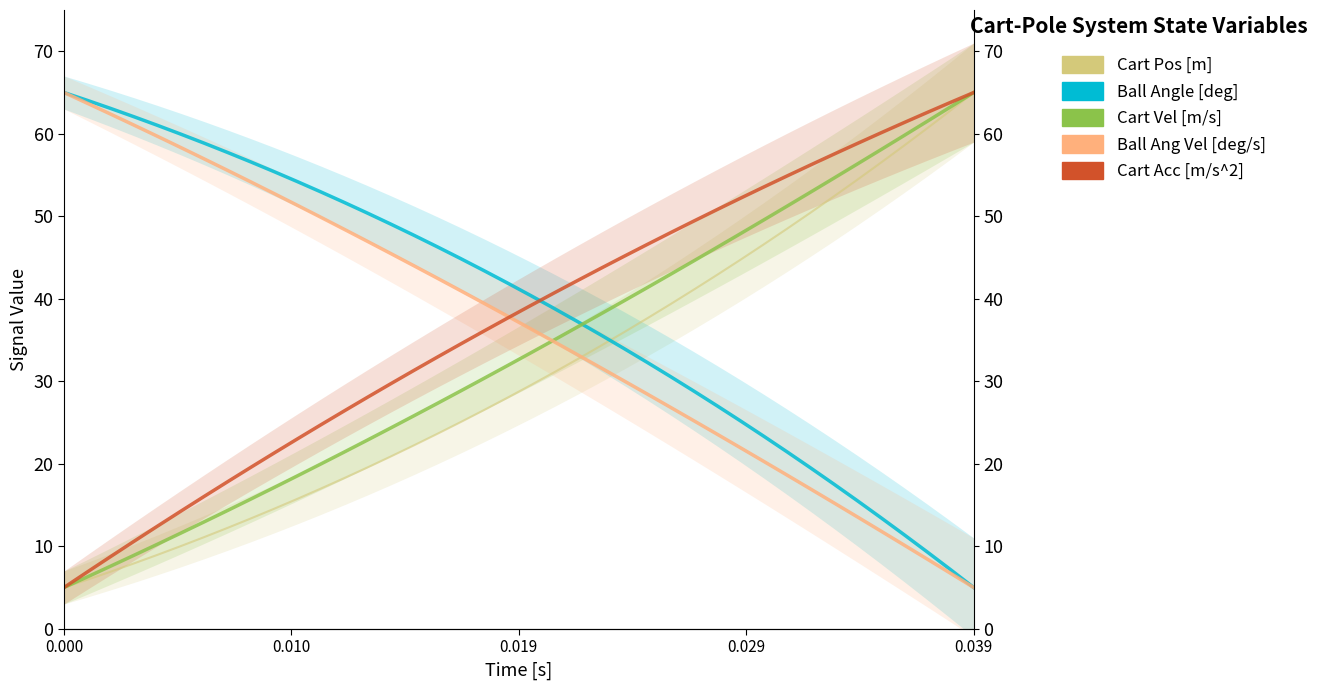

What is the sum of all Ball Angle [deg] values?

1560.2